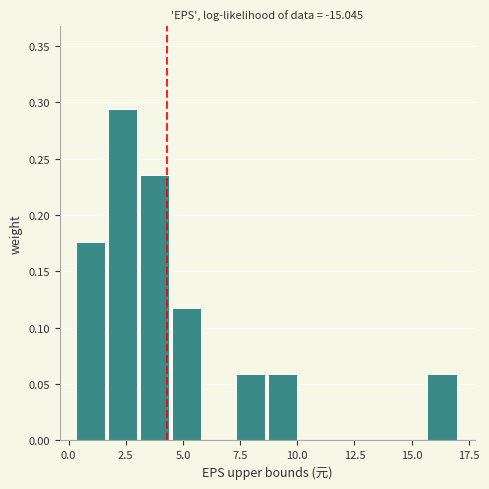

Read against the x-axis, roughly where is the centre of the tallest bar?

2.5